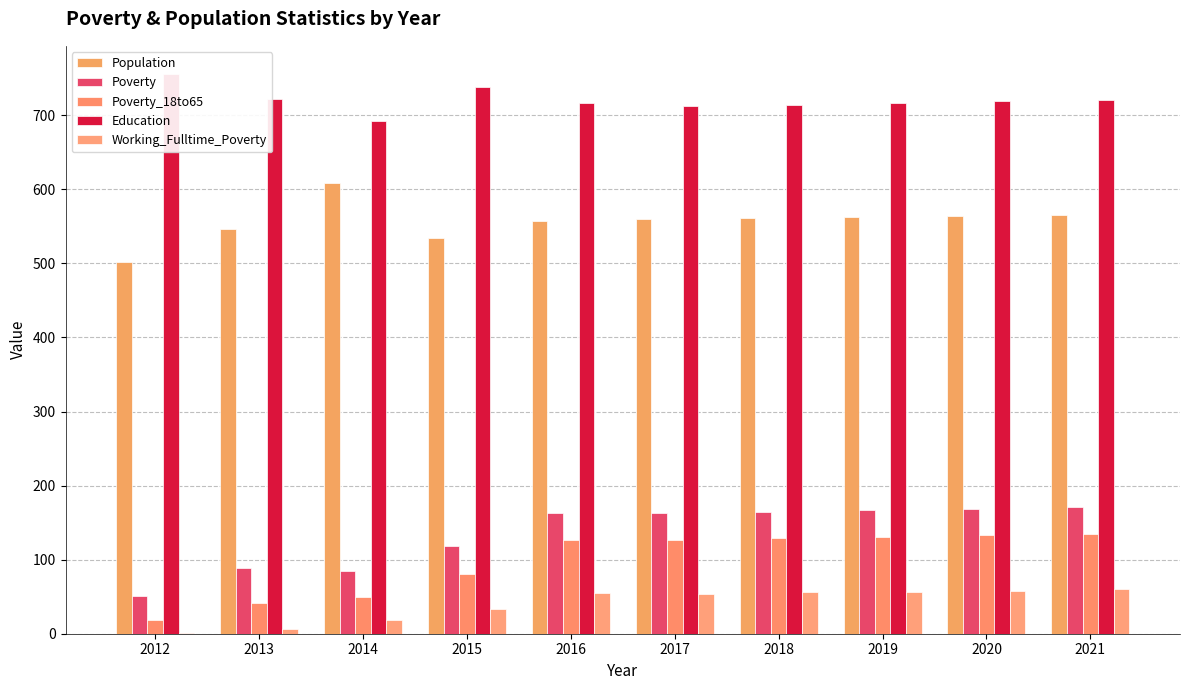

How many distinct data groups are displayed?

5